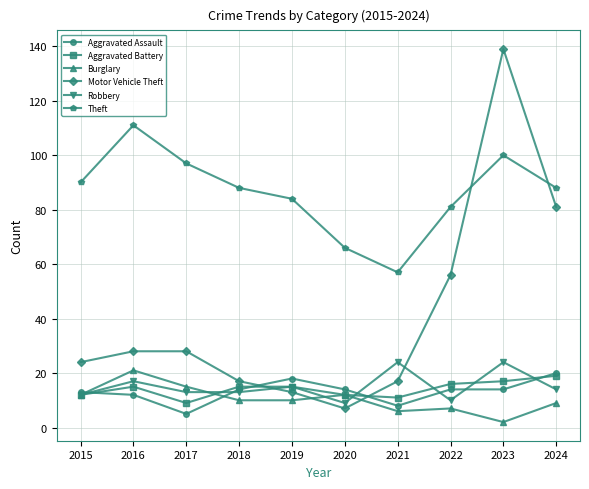

At which category is the sum across all series the highest?

2023